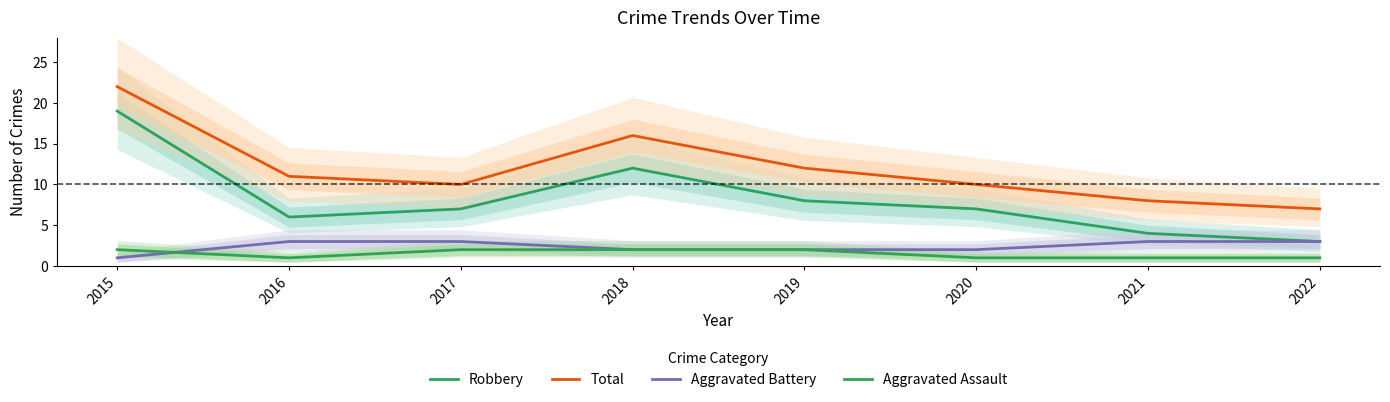

How many lines are shown in the chart?

4